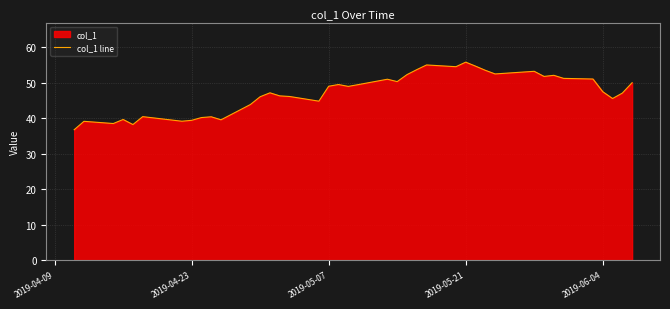

What is the minimum value shown in the chart?

36.8